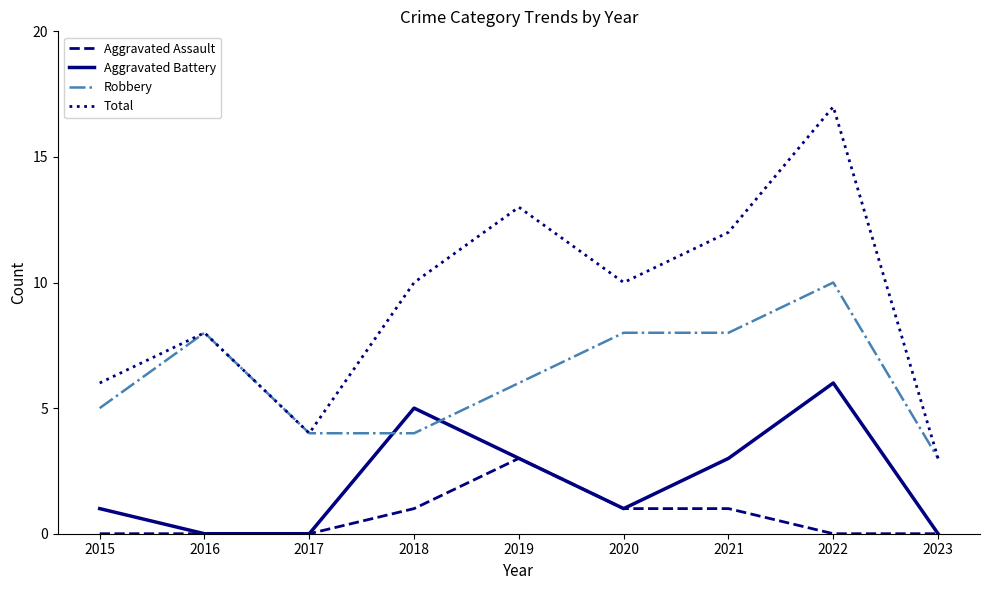

Which category has the highest value across all series?

2022